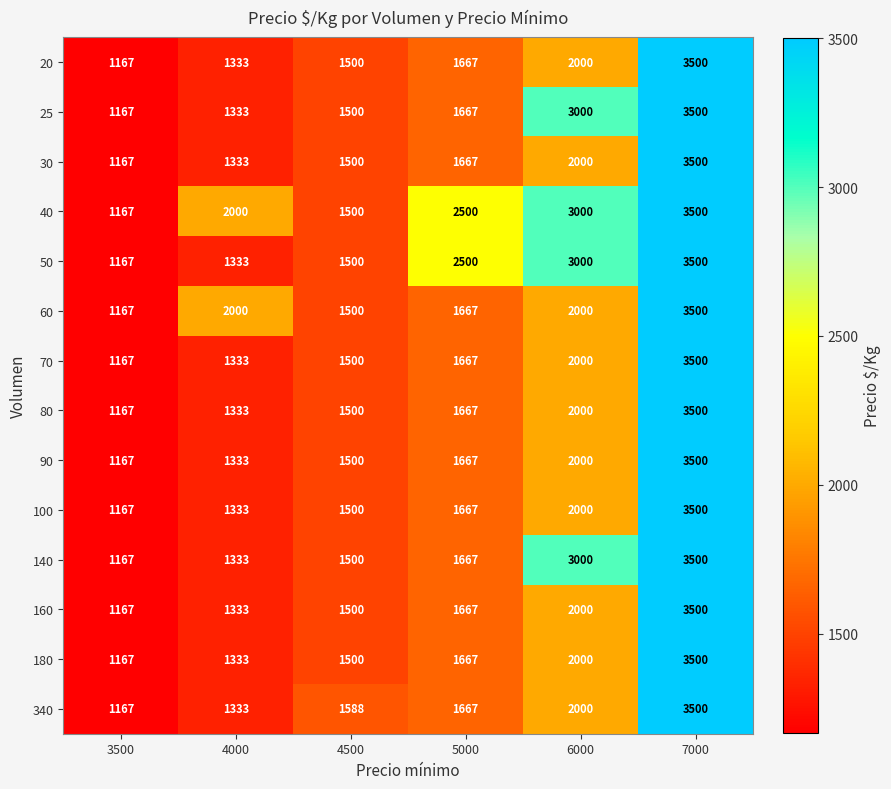

How many distinct data groups are displayed?

14